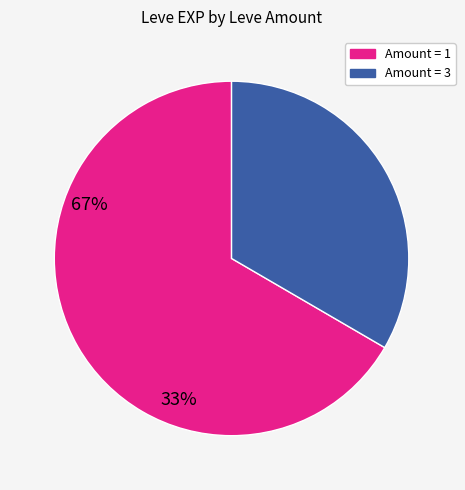

Combined, do Amount = 1 and Amount = 3 account for over 50%?

Yes